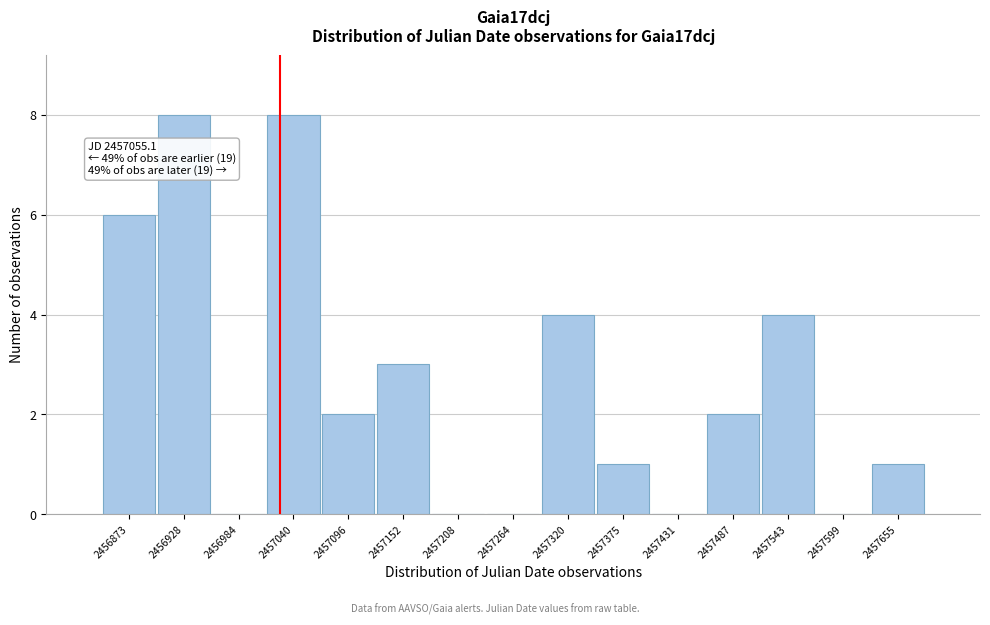

Reading left to right, transcribe all the data shown in this chart.

2456873=6	2456928=8	2456984=0	2457040=8	2457096=2	2457152=3	2457208=0	2457264=0	2457320=4	2457375=1	2457431=0	2457487=2	2457543=4	2457599=0	2457655=1